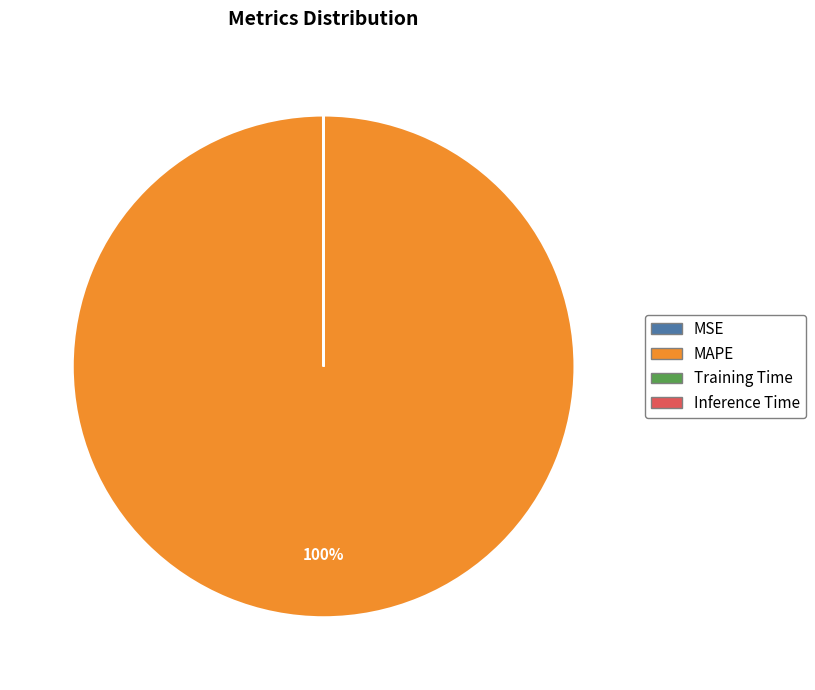

Is there any slice that represents more than half of the pie?

Yes